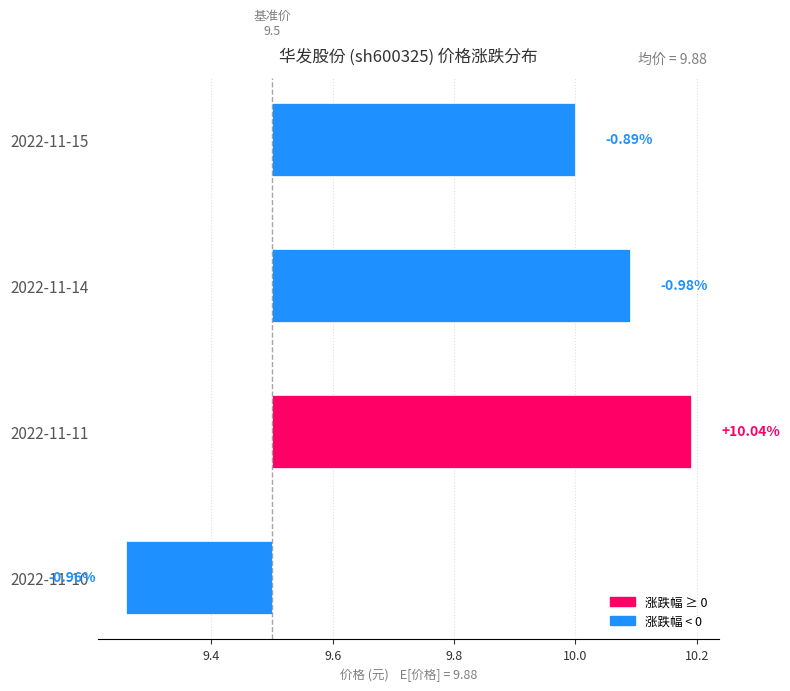

How many categories are shown in the chart?

4